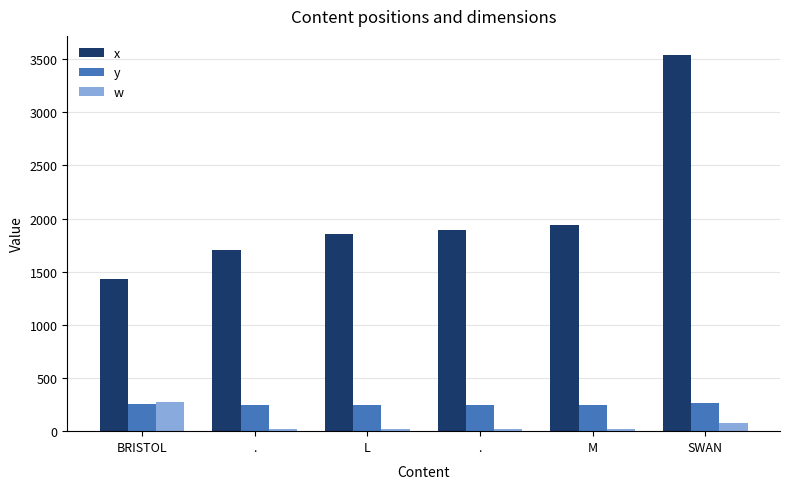

How many series are shown in this chart?

3